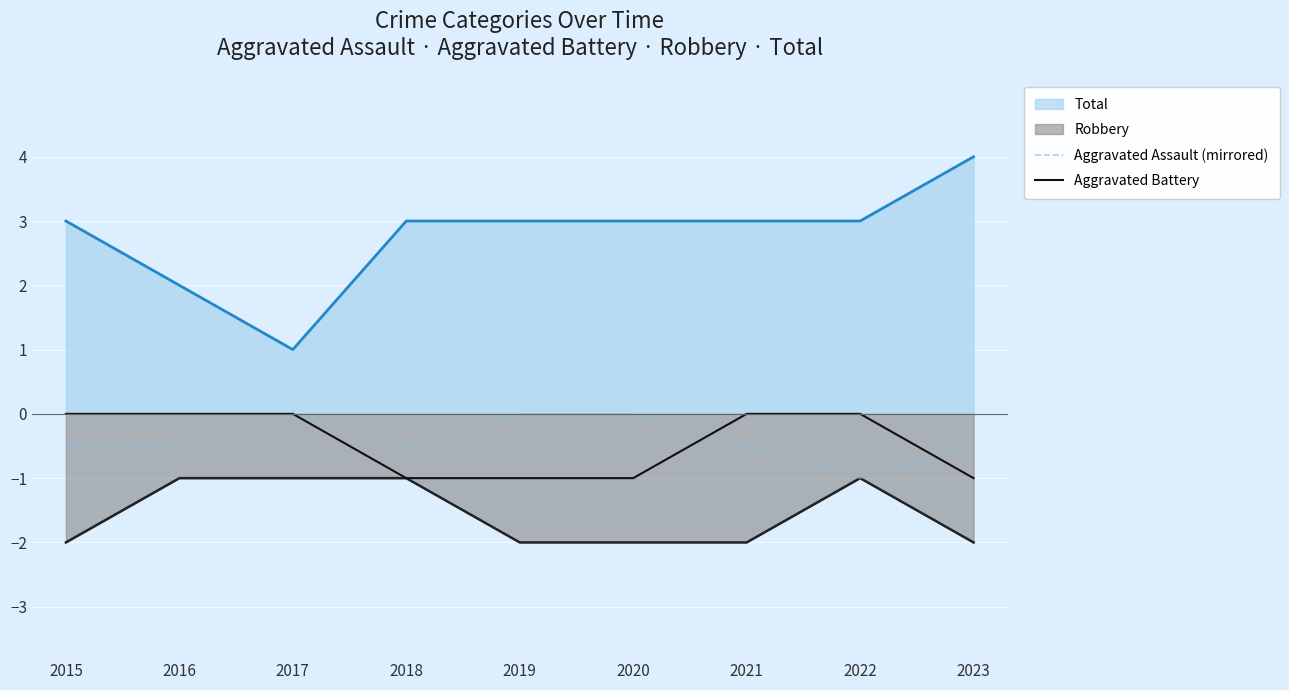

Which series has the largest total across all categories?

Total